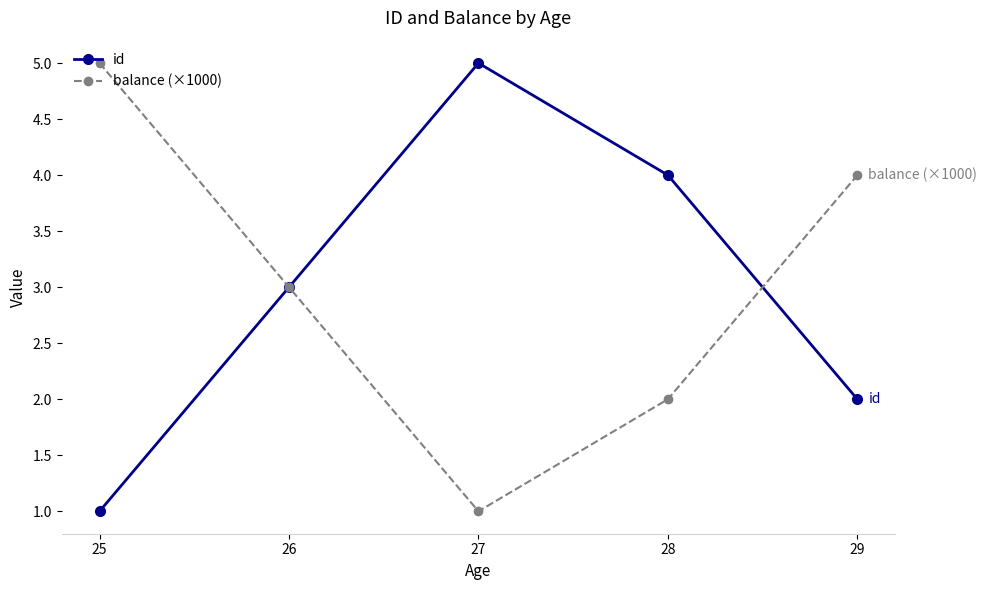

How many distinct data groups are displayed?

2